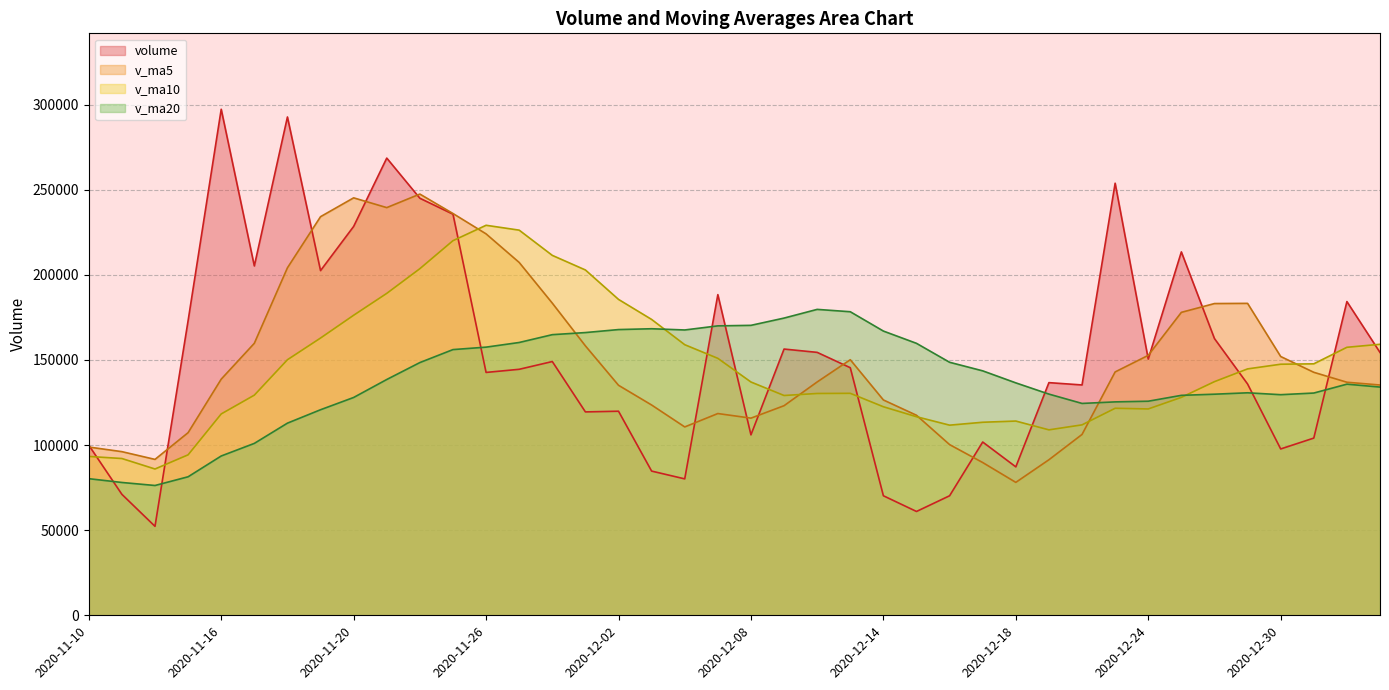

Is the value of v_ma20 at 2020-12-17 greater than the value of v_ma5 at 2020-11-26?

No